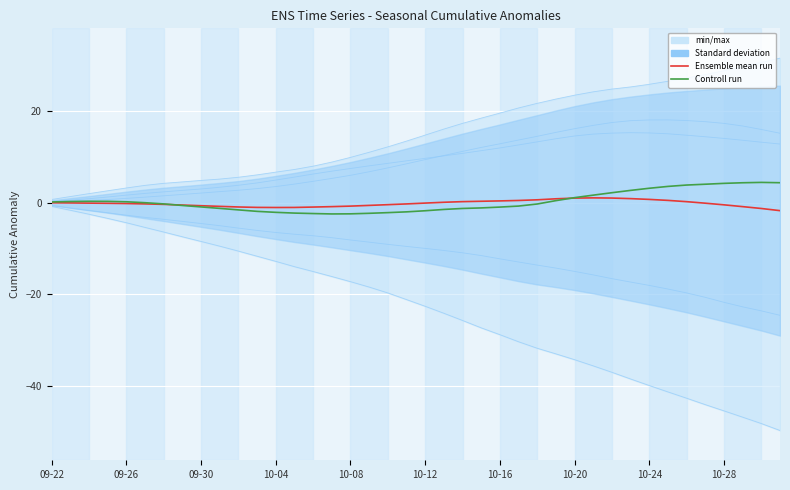

Between 16 and 33, which is larger?

33